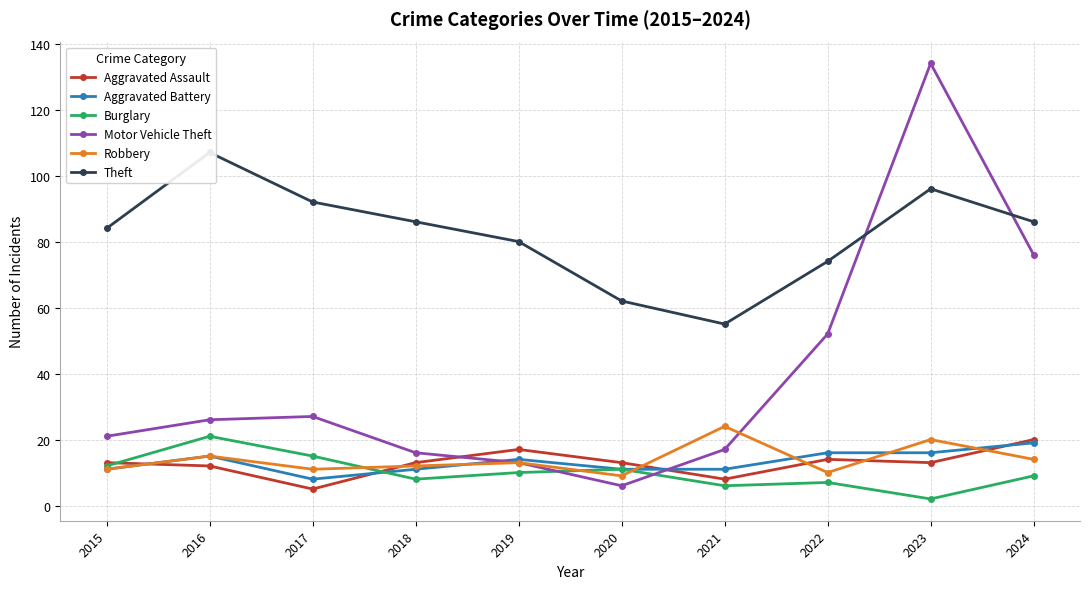

What is the value of the Aggravated Battery point at the 8th from the left?

16